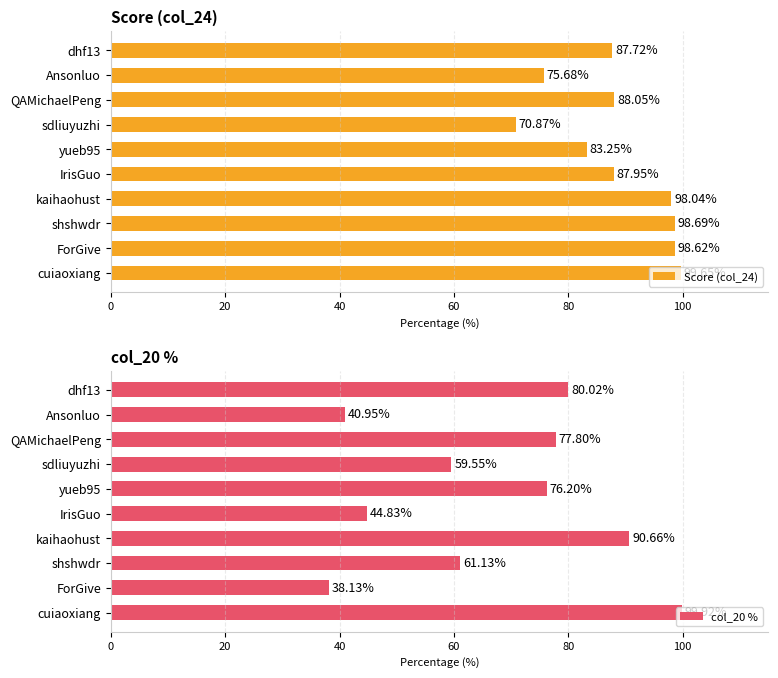

Rank the categories by Score (col_24) value from highest to lowest.

cuiaoxiang, shshwdr, ForGive, kaihaohust, QAMichaelPeng, IrisGuo, dhf13, yueb95, Ansonluo, sdliuyuzhi